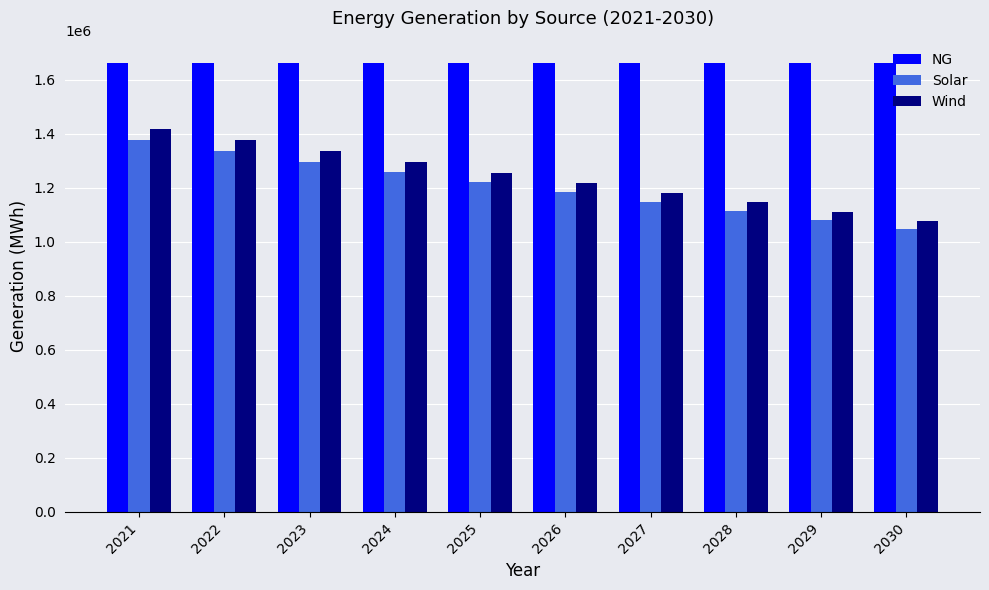

What is the sum of the Solar values at 2029 and 2023?

2375523.8